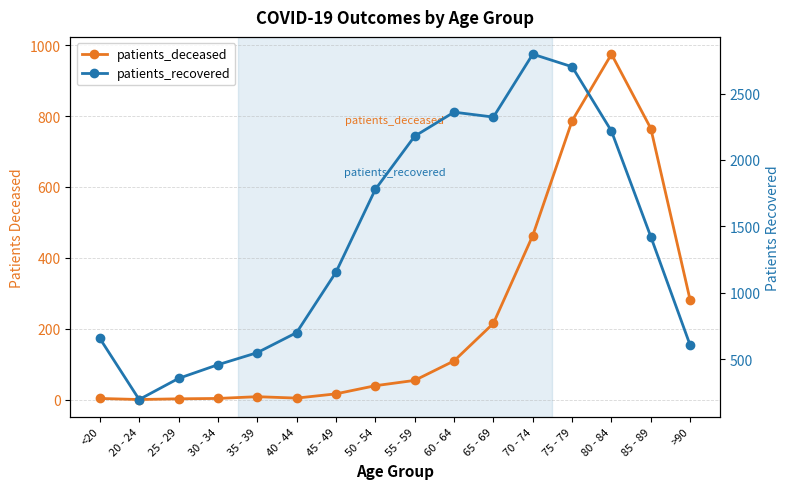

What is the sum of all patients_recovered values?

22443